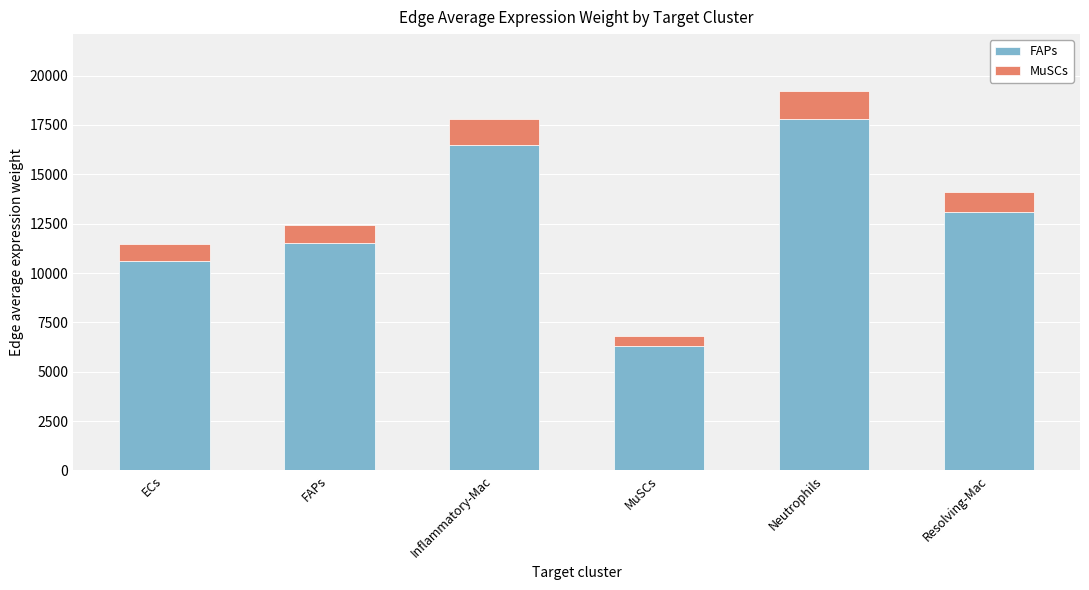

Rank the categories by FAPs value from lowest to highest.

MuSCs, ECs, FAPs, Resolving-Mac, Inflammatory-Mac, Neutrophils